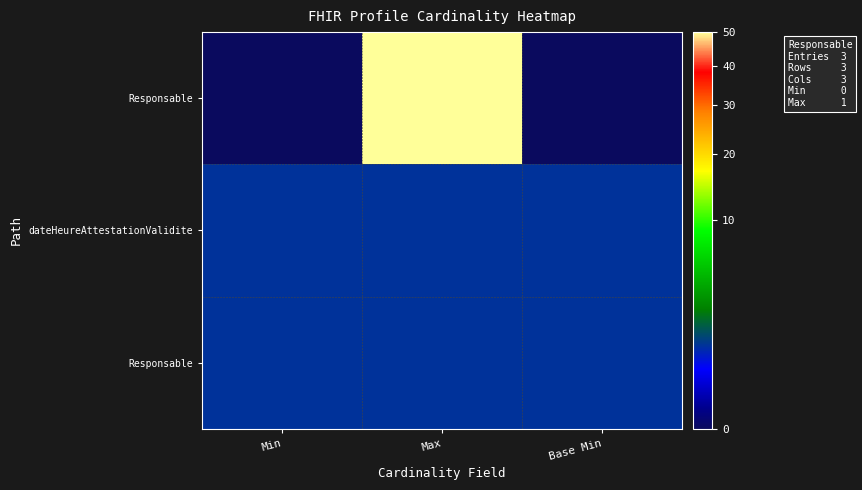

Which label corresponds to the smallest value in the chart?

Min